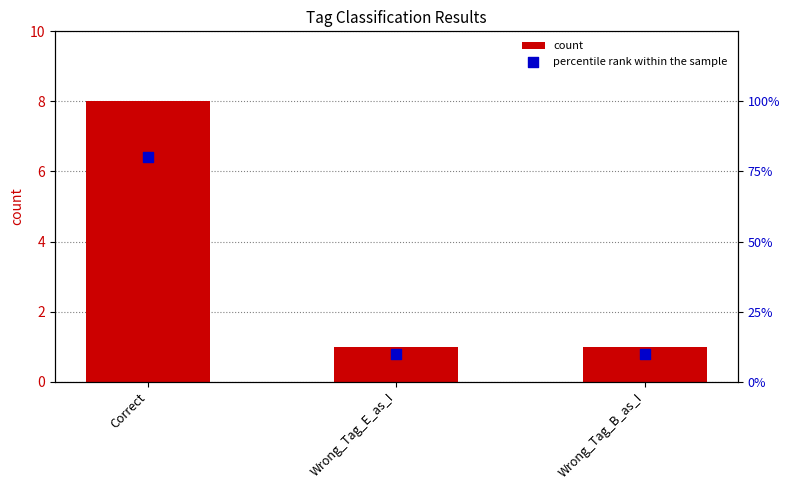

What are all the series names shown in the legend?

count, percentile rank within the sample